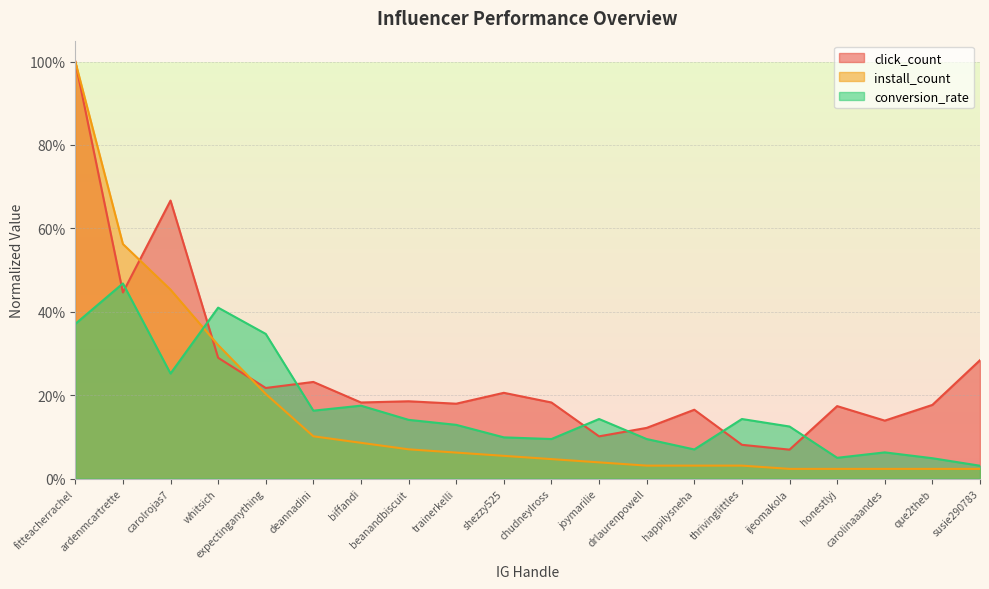

Which series changed the most between ardenmcartrette and beanandbiscuit?

install_count